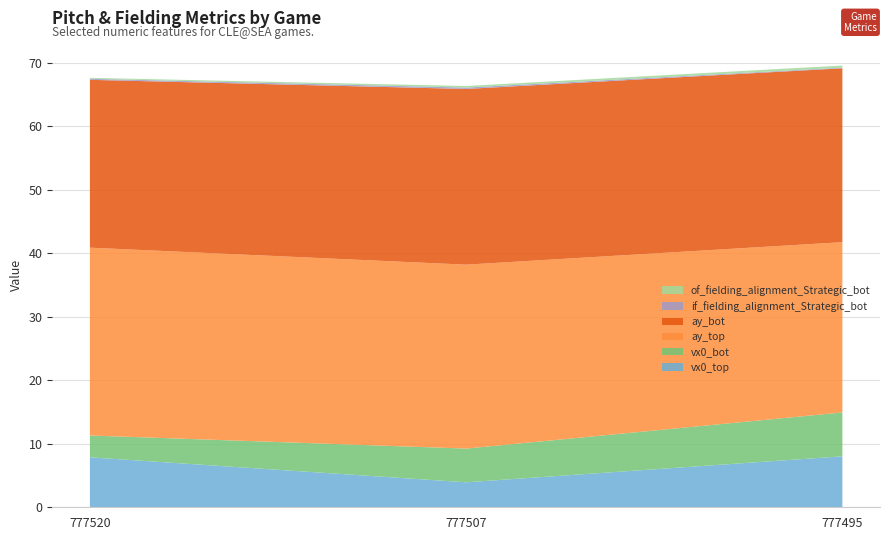

Reading left to right, list all the values displayed in this chart.

vx0_top: 777520=7.9	777507=3.9	777495=8.0
vx0_bot: 777520=3.4	777507=5.3	777495=6.9
ay_top: 777520=29.6	777507=28.9	777495=26.8
ay_bot: 777520=26.4	777507=27.7	777495=27.4
if_fielding_alignment_Strategic_bot: 777520=0.2	777507=0.2	777495=0.1
of_fielding_alignment_Strategic_bot: 777520=0.1	777507=0.2	777495=0.3